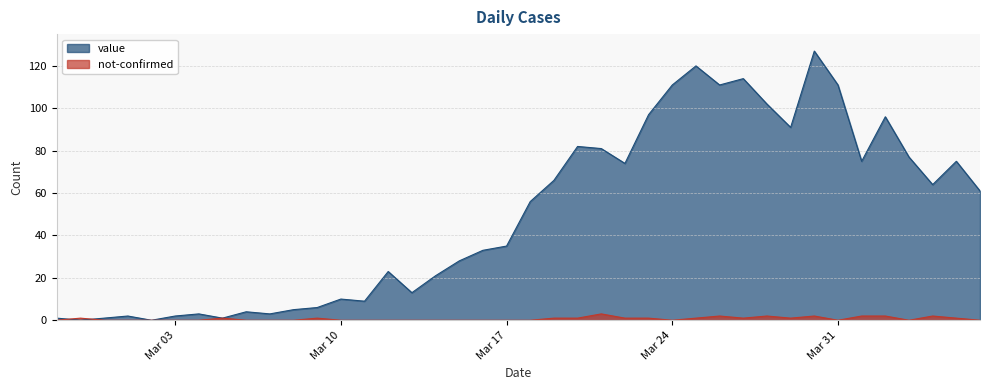

Does the chart display data point markers on the line(s)?

No